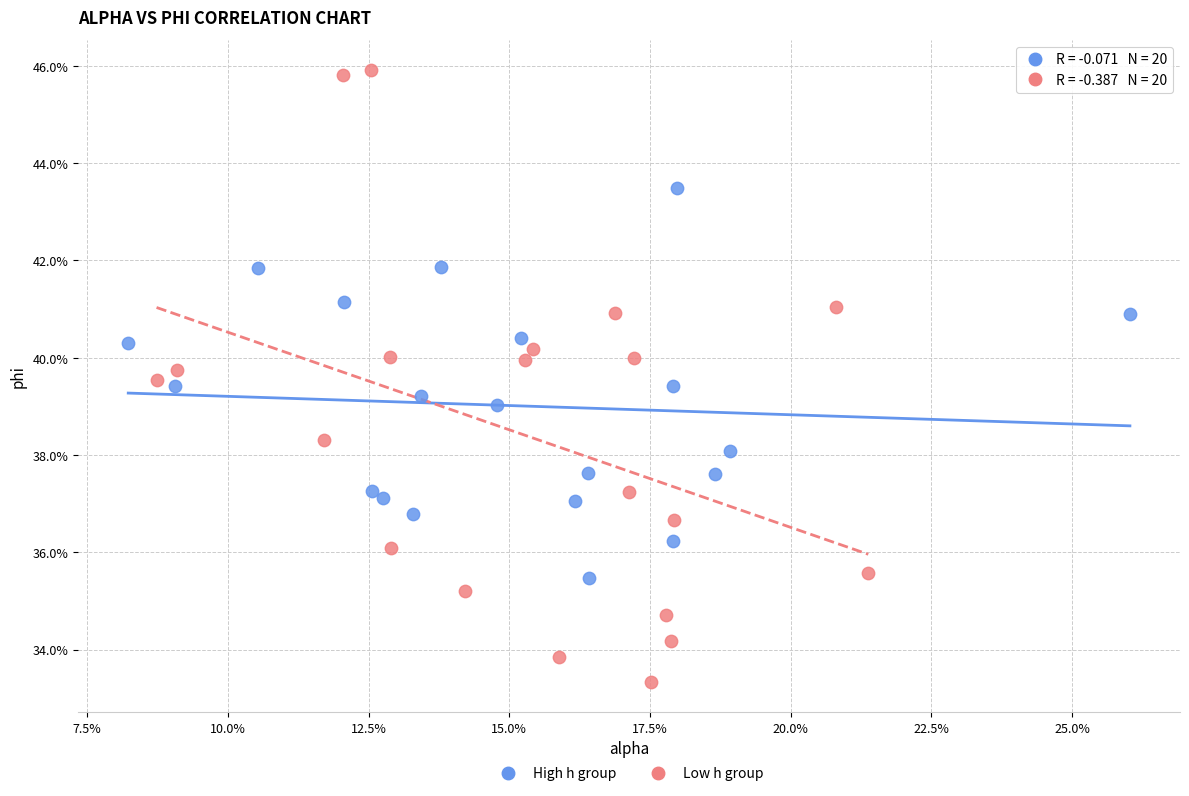

What are all the series names shown in the legend?

High h group, Low h group